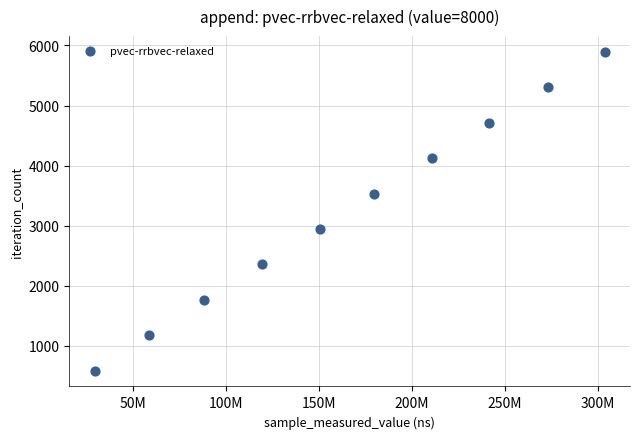

What is the average Y value?

3240